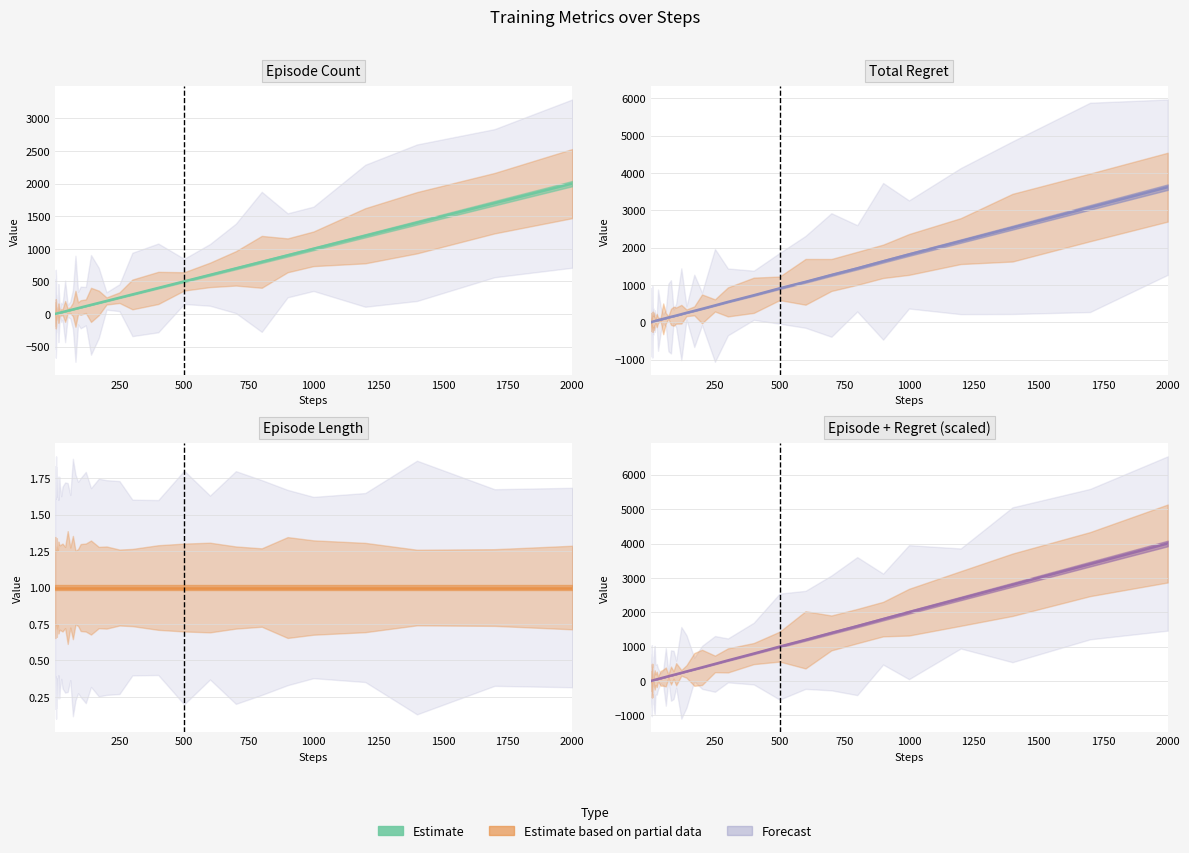

Approximately how many times larger is the value at 30 compared to 1750?

68.5